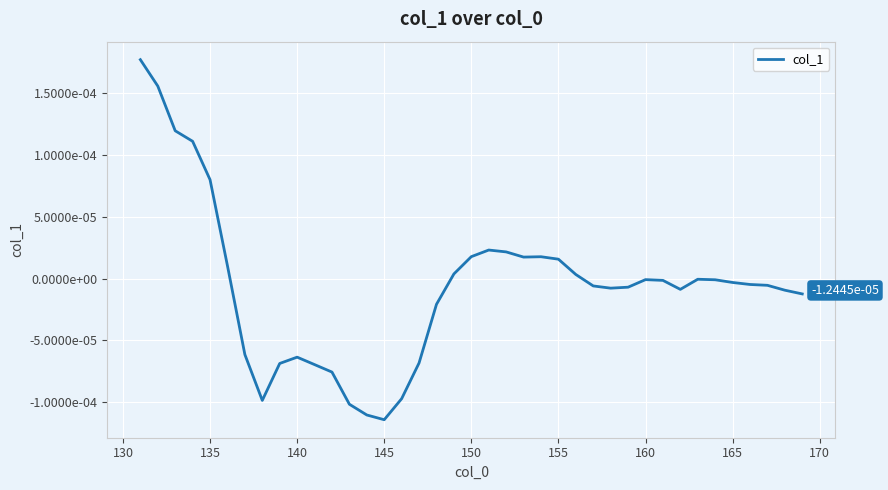

Does the chart display data point markers on the line(s)?

No